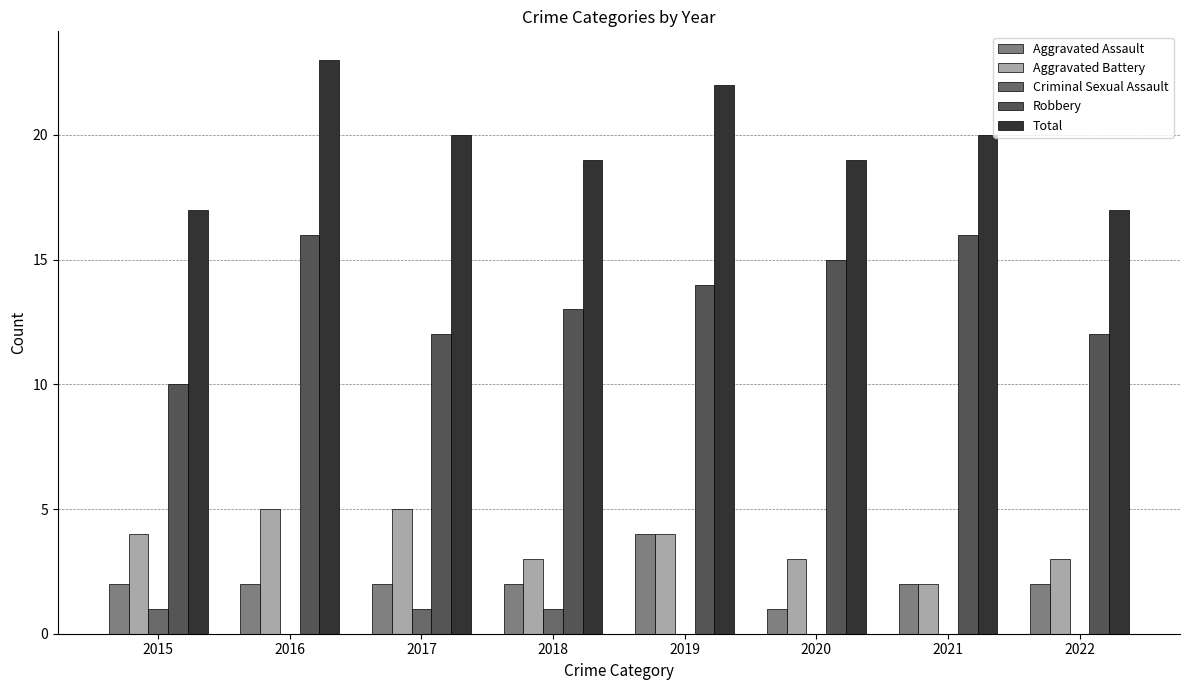

Reading left to right, list all the values displayed in this chart.

Aggravated Assault: 2015=2	2016=2	2017=2	2018=2	2019=4	2020=1	2021=2	2022=2
Aggravated Battery: 2015=4	2016=5	2017=5	2018=3	2019=4	2020=3	2021=2	2022=3
Criminal Sexual Assault: 2015=1	2016=0	2017=1	2018=1	2019=0	2020=0	2021=0	2022=0
Robbery: 2015=10	2016=16	2017=12	2018=13	2019=14	2020=15	2021=16	2022=12
Total: 2015=17	2016=23	2017=20	2018=19	2019=22	2020=19	2021=20	2022=17